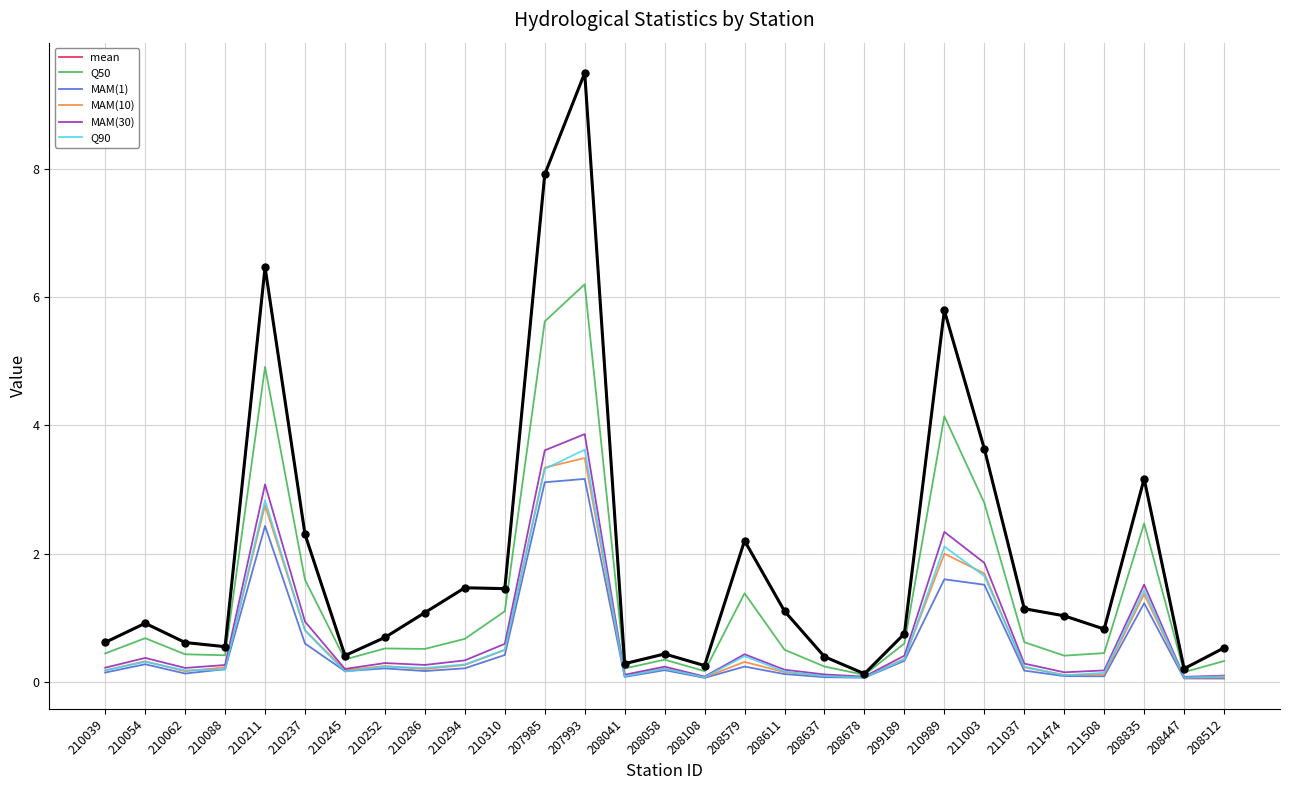

Is it true that Q90 equals 0.0 at 211474?

False